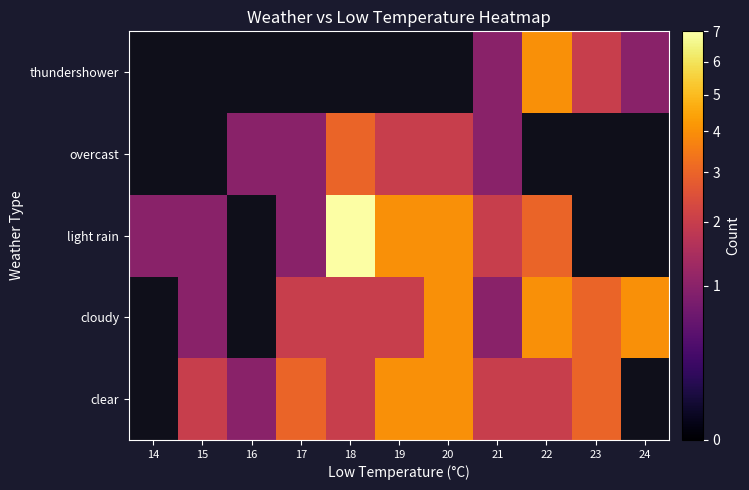

The cloudy series shows 4.0 at 22. True or false?

True